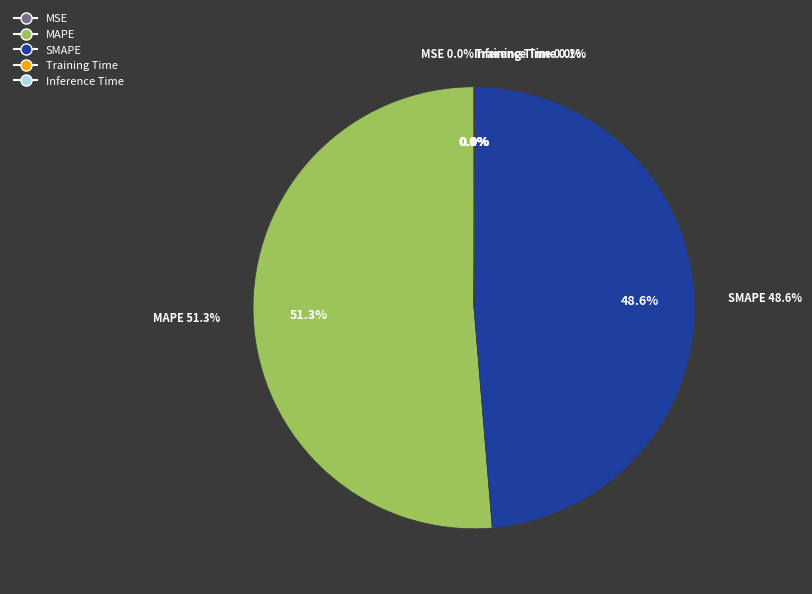

True or false: Training Time accounts for 0% of the total.

True